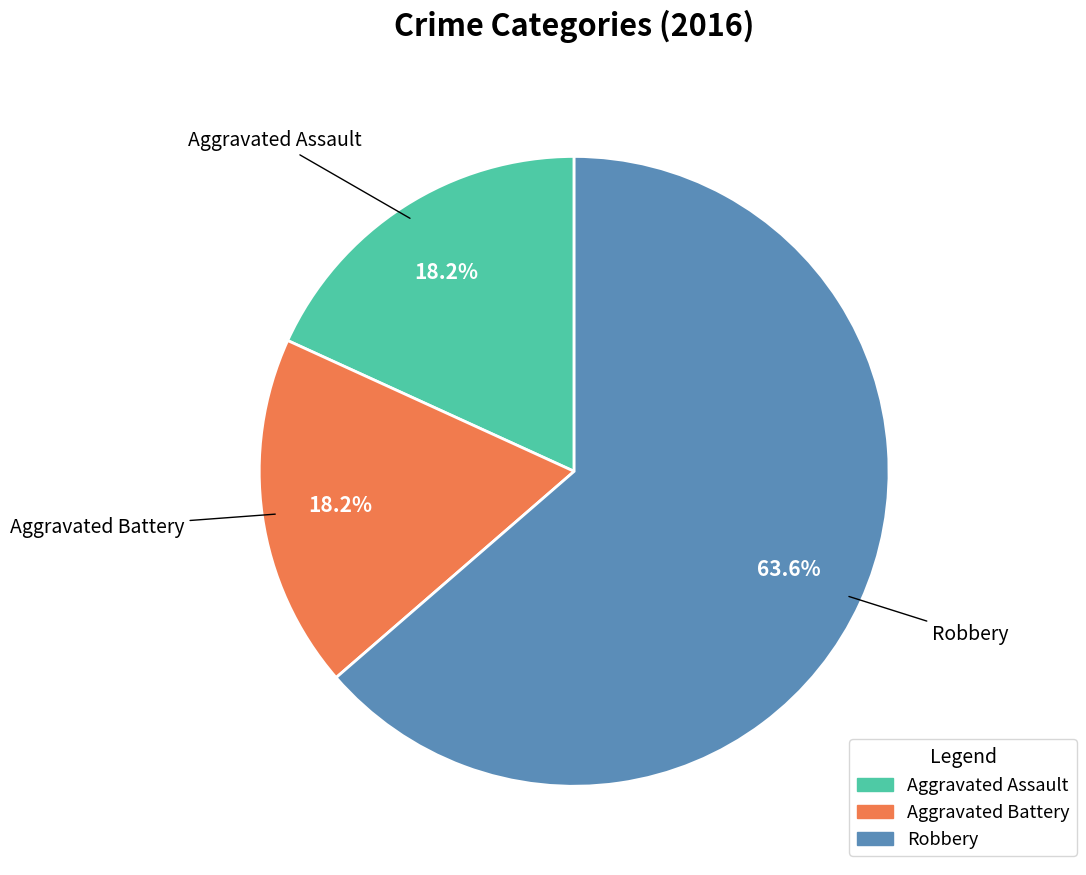

What percentage do Aggravated Battery and Aggravated Assault together represent?

36.4%